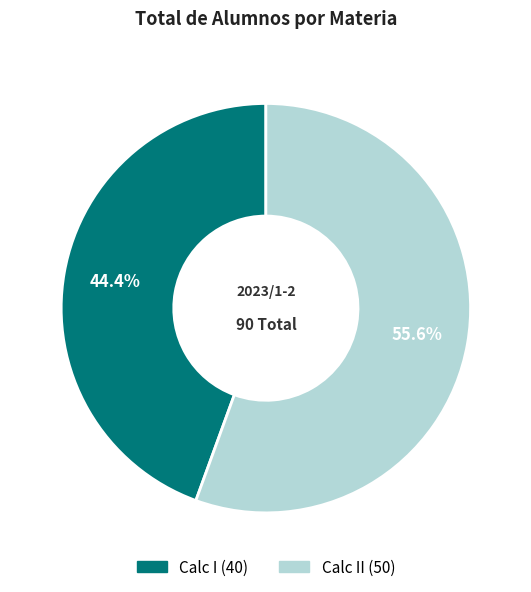

Is there a majority slice in this chart?

Yes